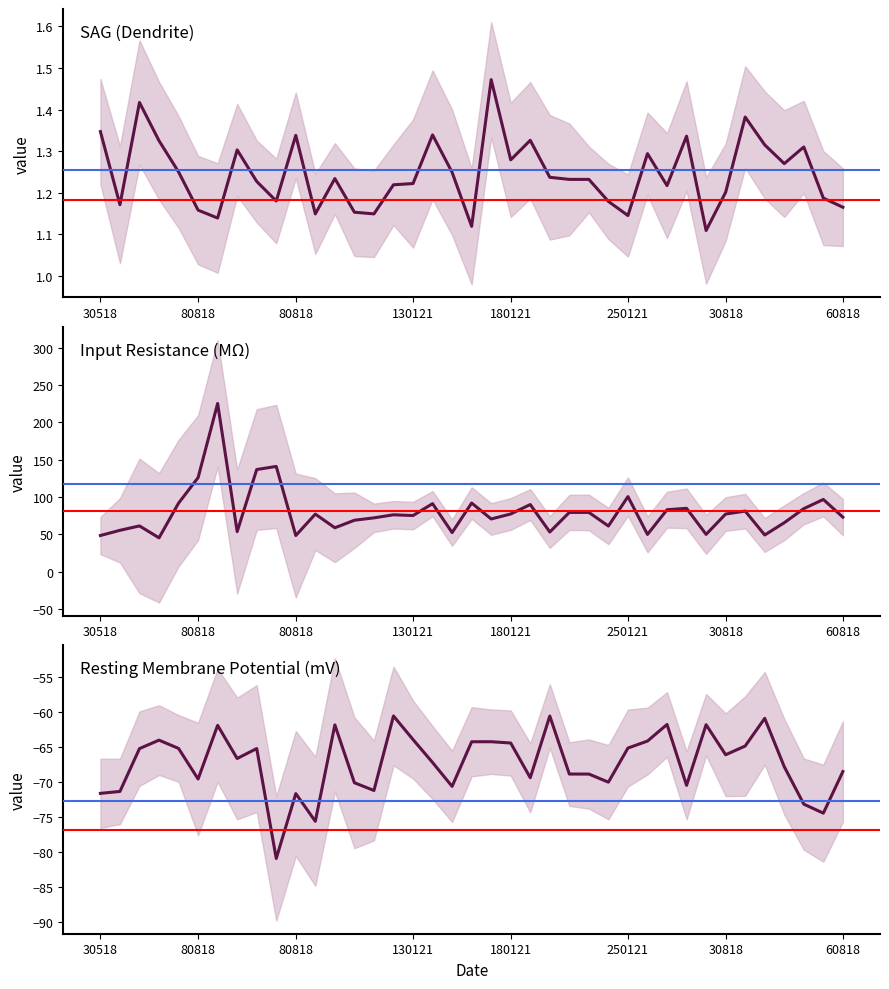

Is the value of SAG (Dendrite) at 10 greater than the value of Input Resistance (MΩ) at 130121?

No